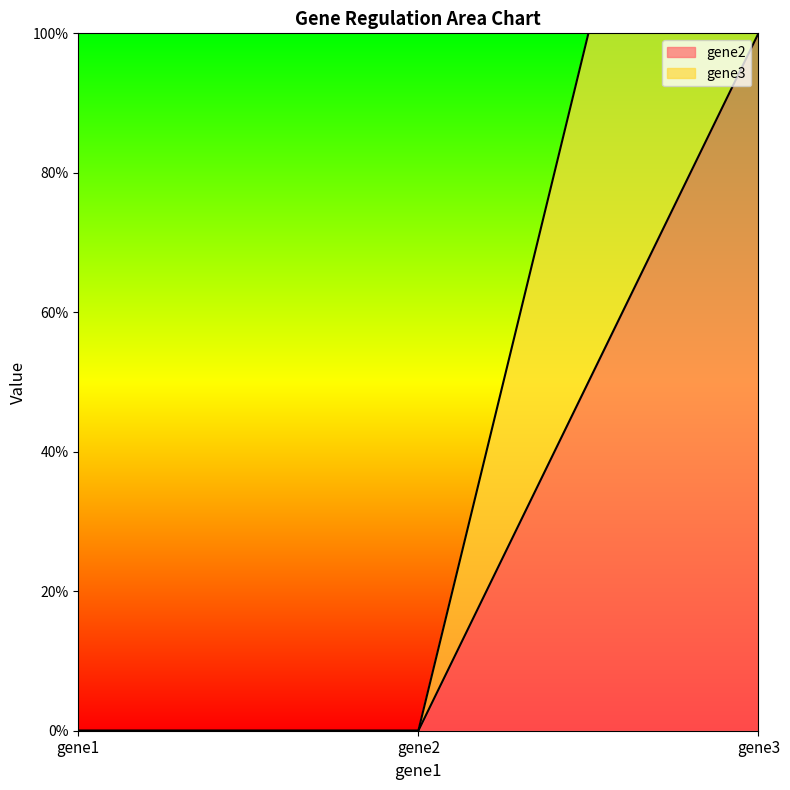

Which series has the largest range (max minus min)?

gene3